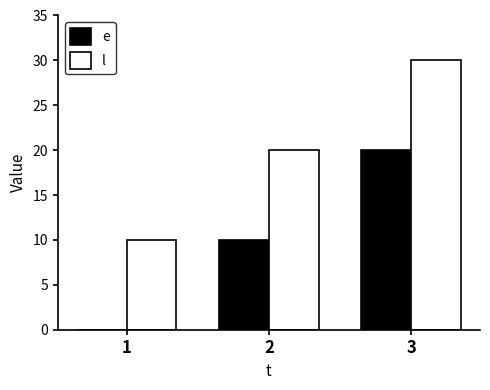

At which category is the sum across all series the highest?

3